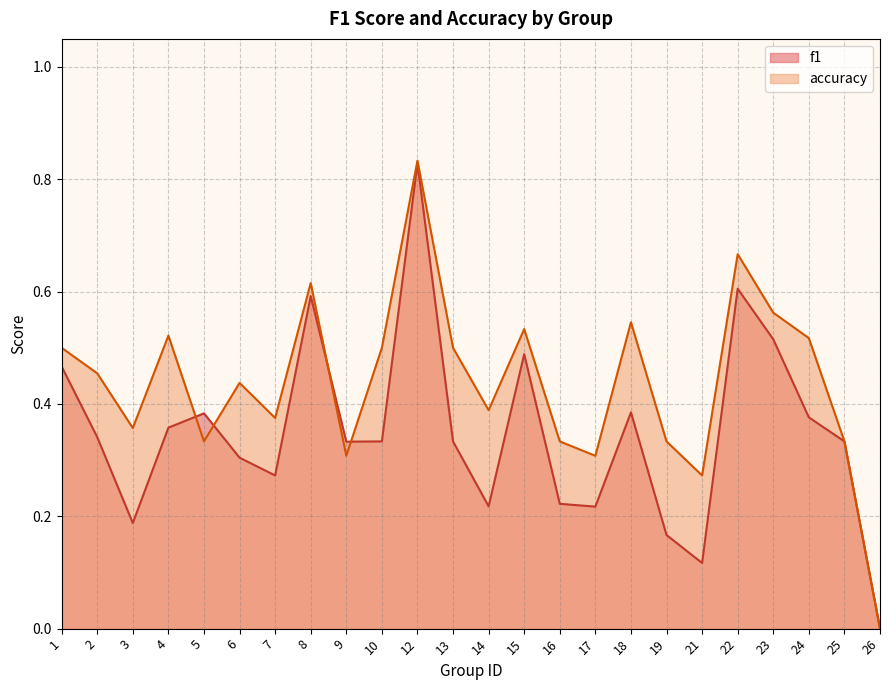

What is the average value of the f1 series?

0.3